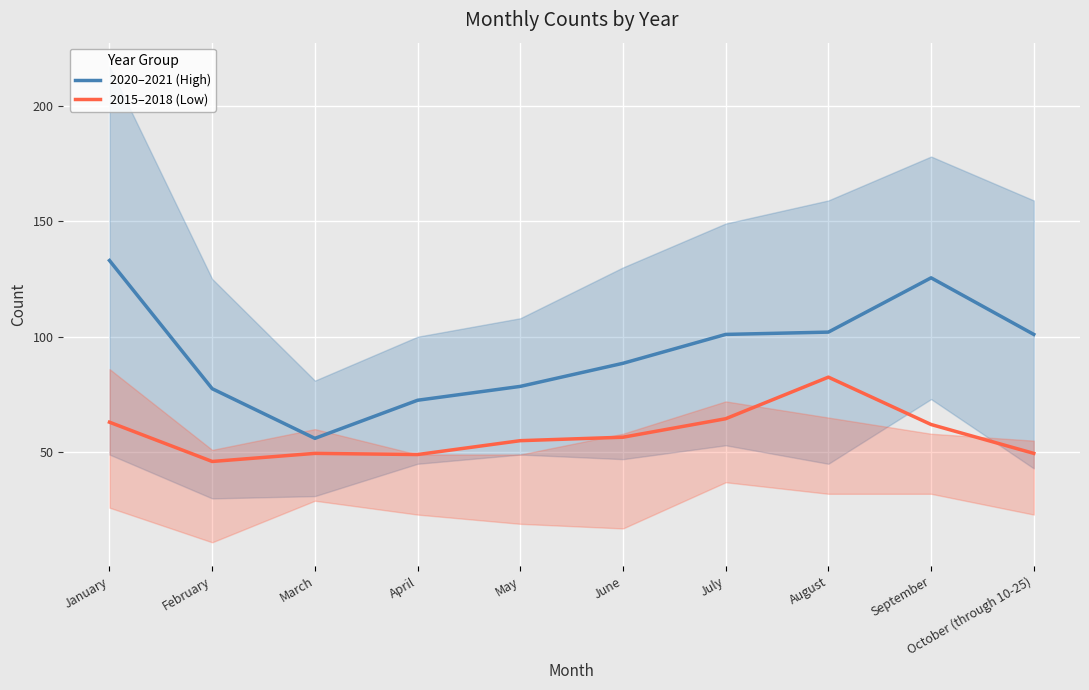

How many lines are shown in the chart?

2